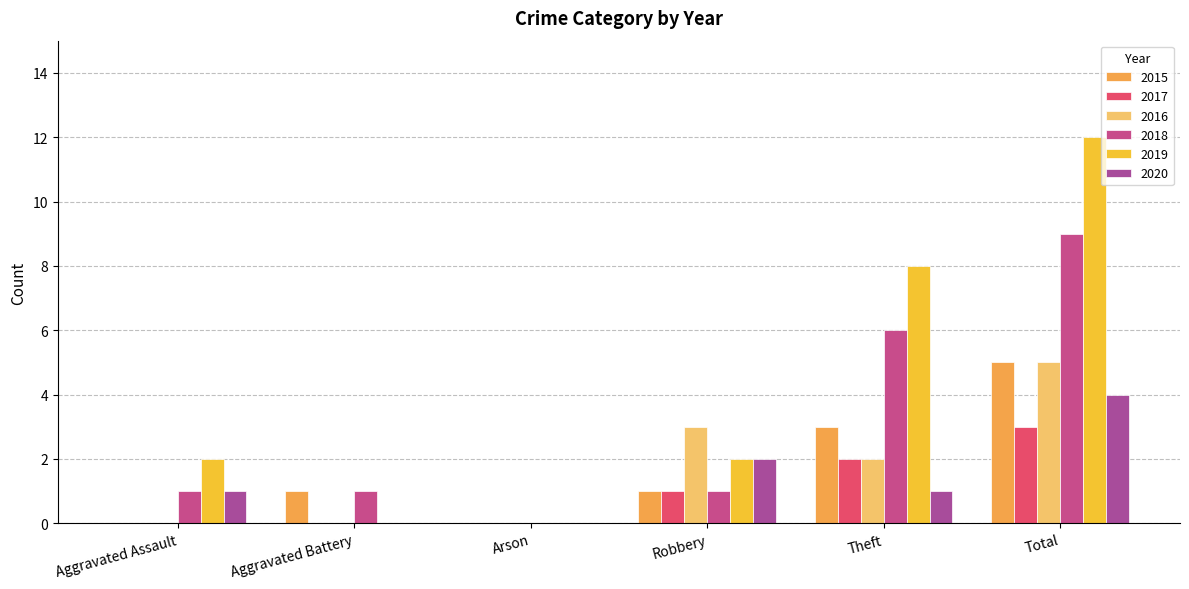

How many 2016 values are between 0 and 3?

5